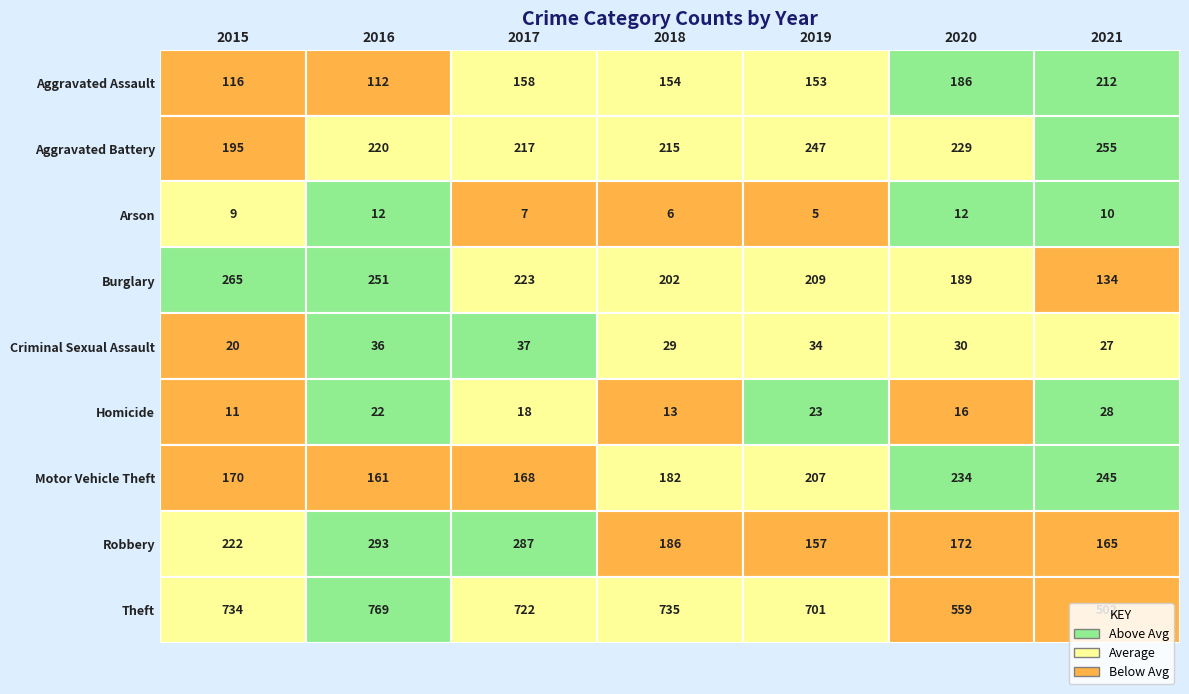

Reading left to right, transcribe all the data shown in this chart.

Aggravated Assault: 2015=116	2016=112	2017=158	2018=154	2019=153	2020=186	2021=212
Aggravated Battery: 2015=195	2016=220	2017=217	2018=215	2019=247	2020=229	2021=255
Arson: 2015=9	2016=12	2017=7	2018=6	2019=5	2020=12	2021=10
Burglary: 2015=265	2016=251	2017=223	2018=202	2019=209	2020=189	2021=134
Criminal Sexual Assault: 2015=20	2016=36	2017=37	2018=29	2019=34	2020=30	2021=27
Homicide: 2015=11	2016=22	2017=18	2018=13	2019=23	2020=16	2021=28
Motor Vehicle Theft: 2015=170	2016=161	2017=168	2018=182	2019=207	2020=234	2021=245
Robbery: 2015=222	2016=293	2017=287	2018=186	2019=157	2020=172	2021=165
Theft: 2015=734	2016=769	2017=722	2018=735	2019=701	2020=559	2021=502